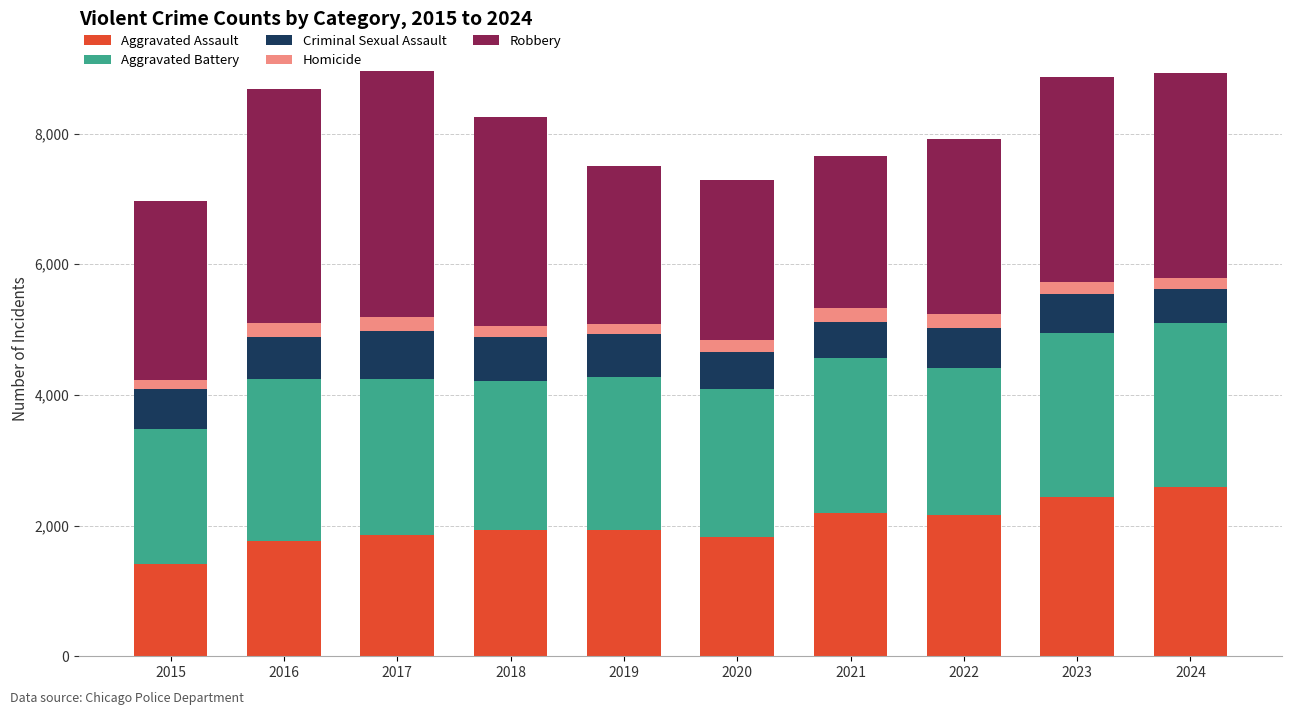

The value of Aggravated Assault at 2019 is 3134. True or false?

False